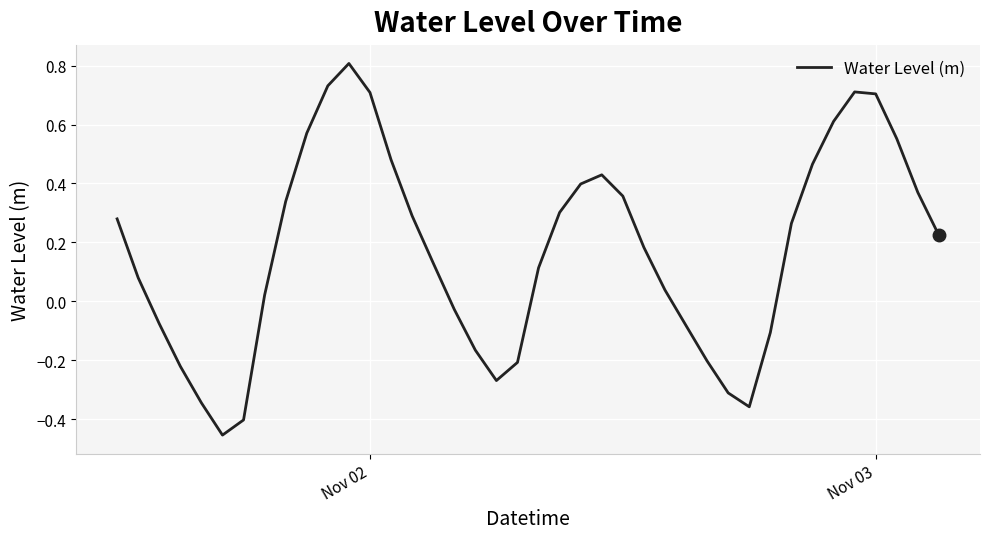

What is the greatest value displayed?

0.8